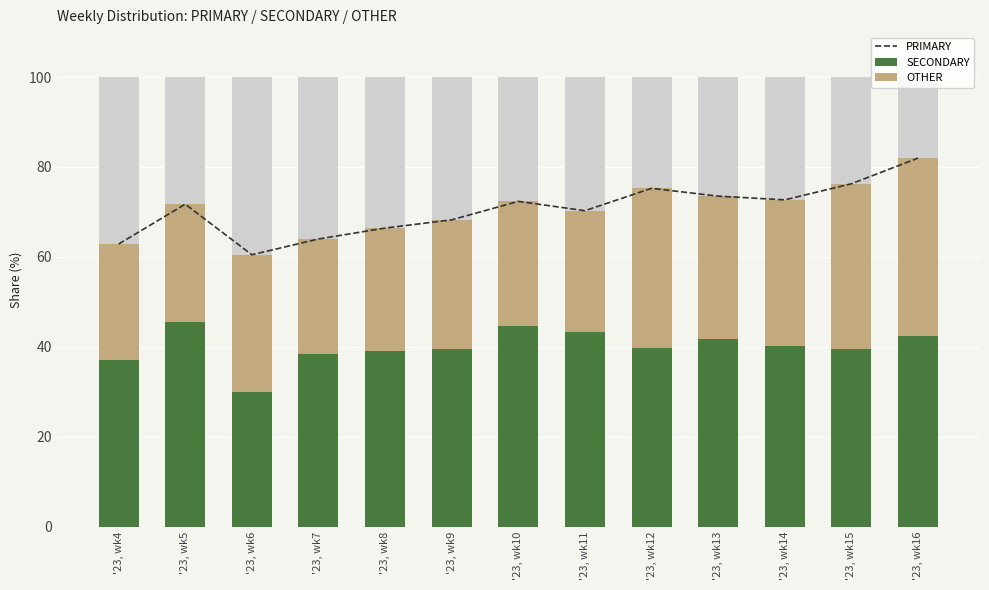

Which series has the largest range (max minus min)?

OTHER